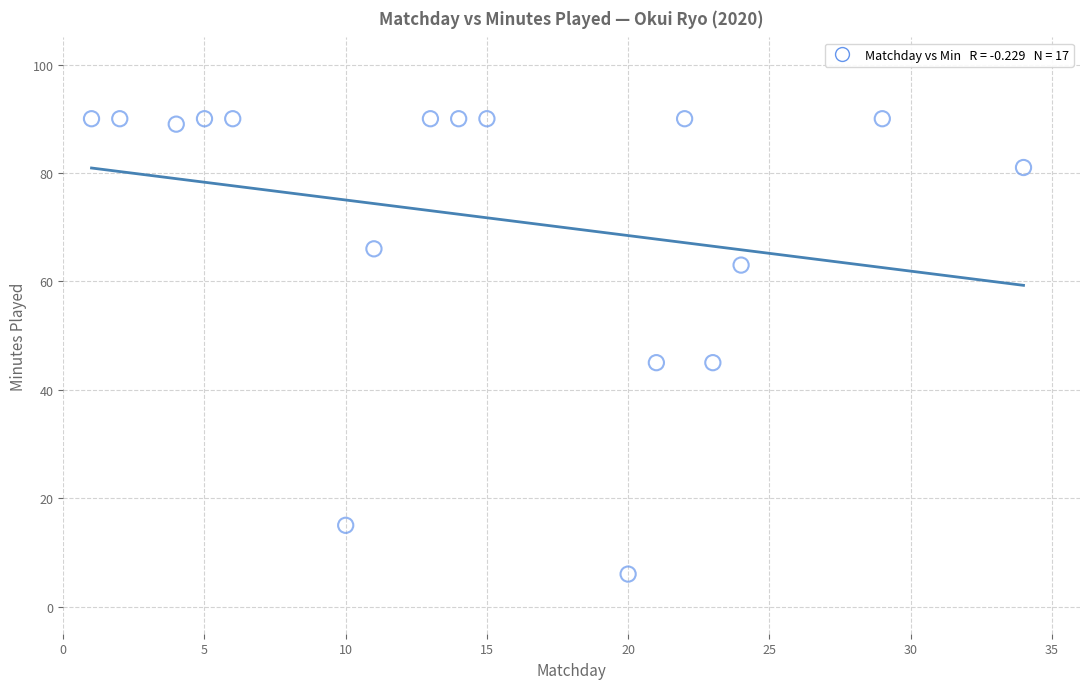

What is the range of X values (max minus min)?

33